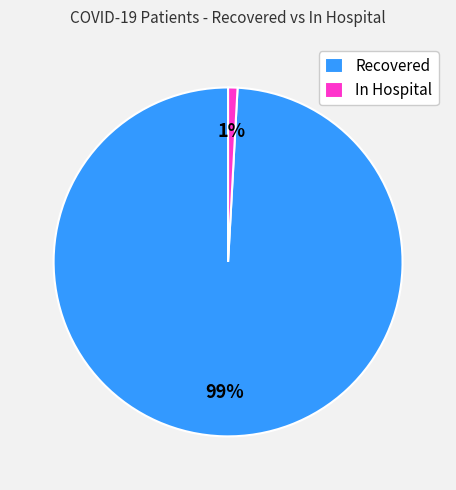

Is there any slice that represents more than half of the pie?

Yes